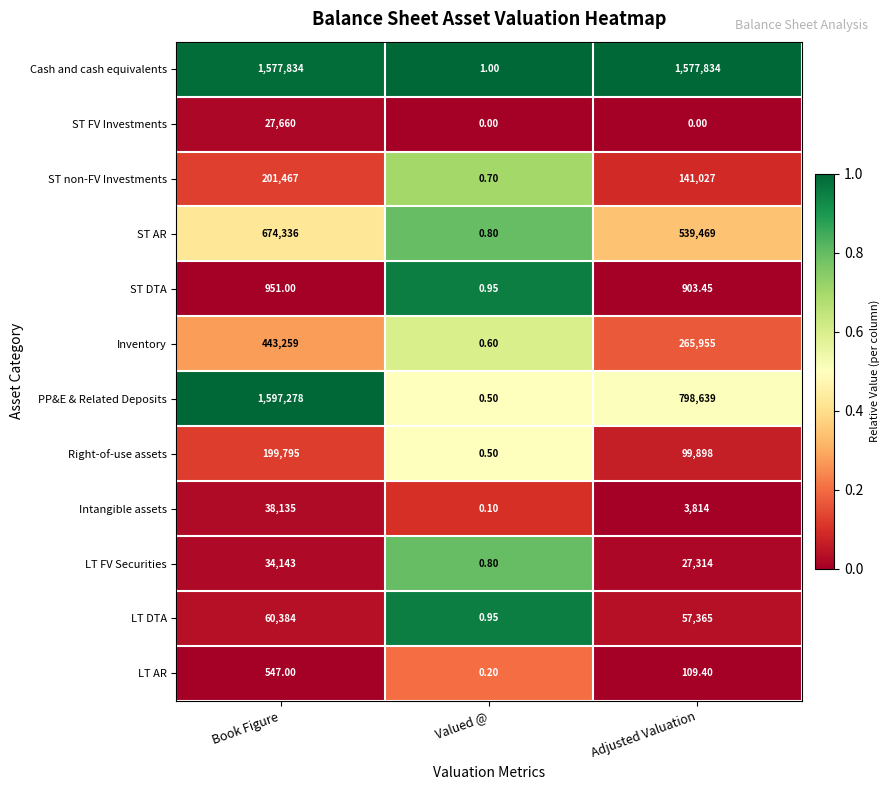

At which category is the sum across all series the highest?

Book Figure